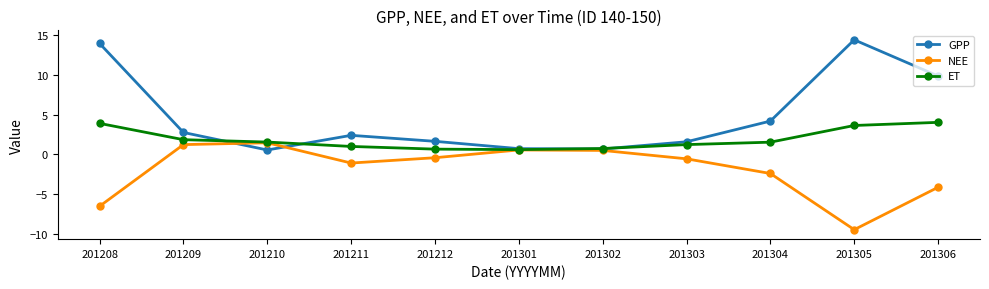

After their last crossing, which series has the higher values: ET or GPP?

GPP